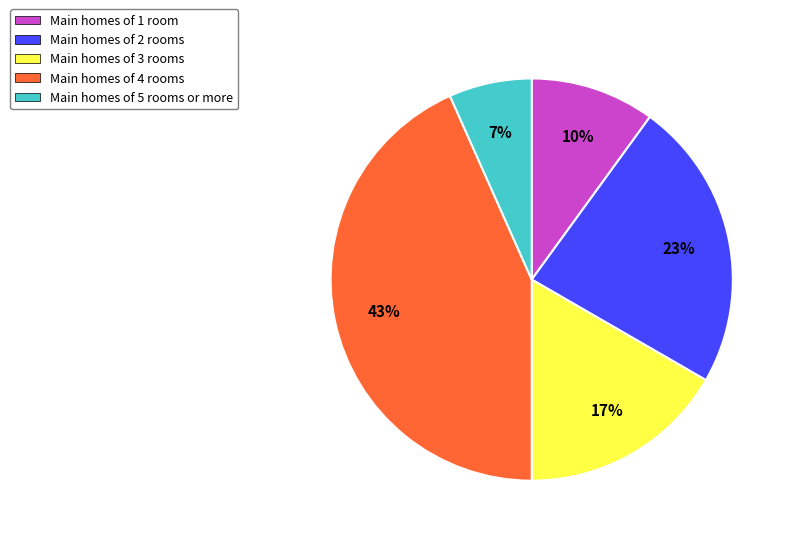

Do Main homes of 5 rooms or more and Main homes of 3 rooms together represent more than half of the pie?

No